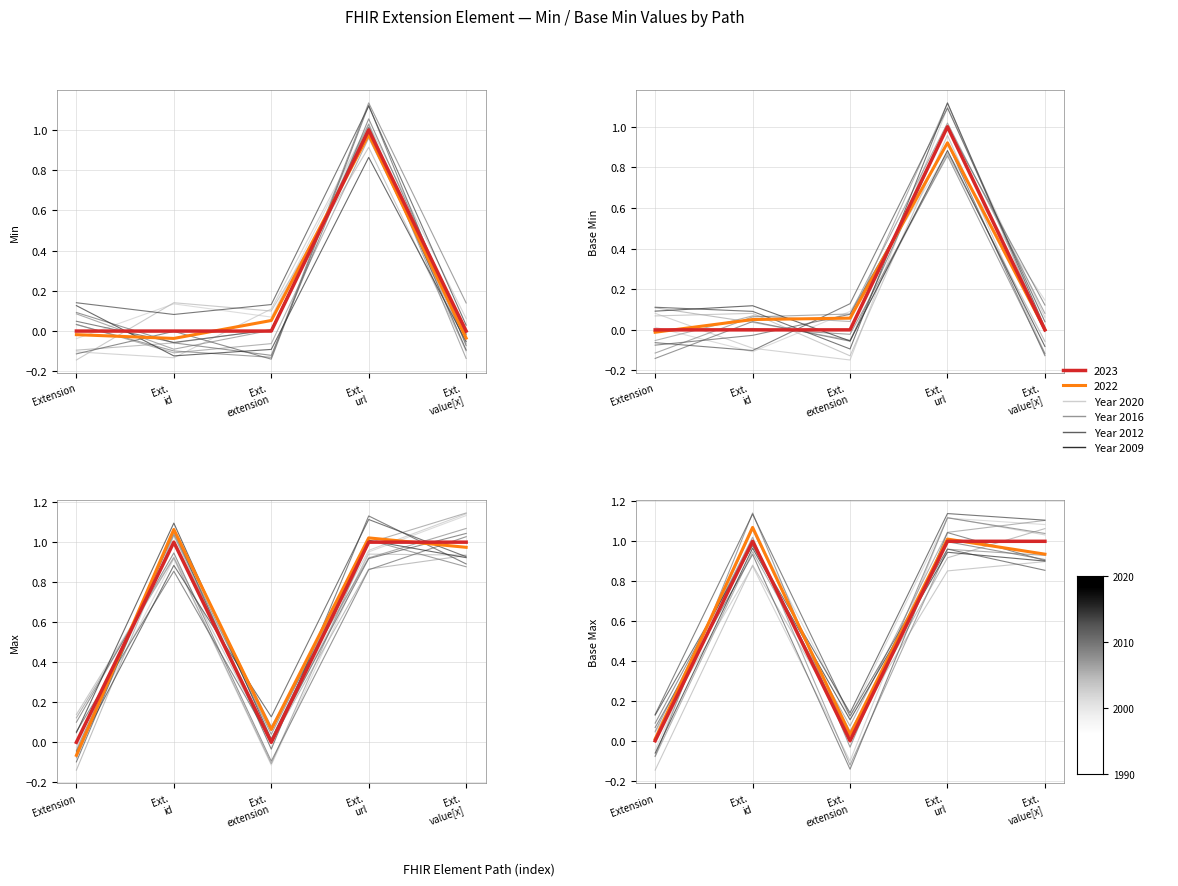

What is the label of the 3rd point from the right?

Ext. extension